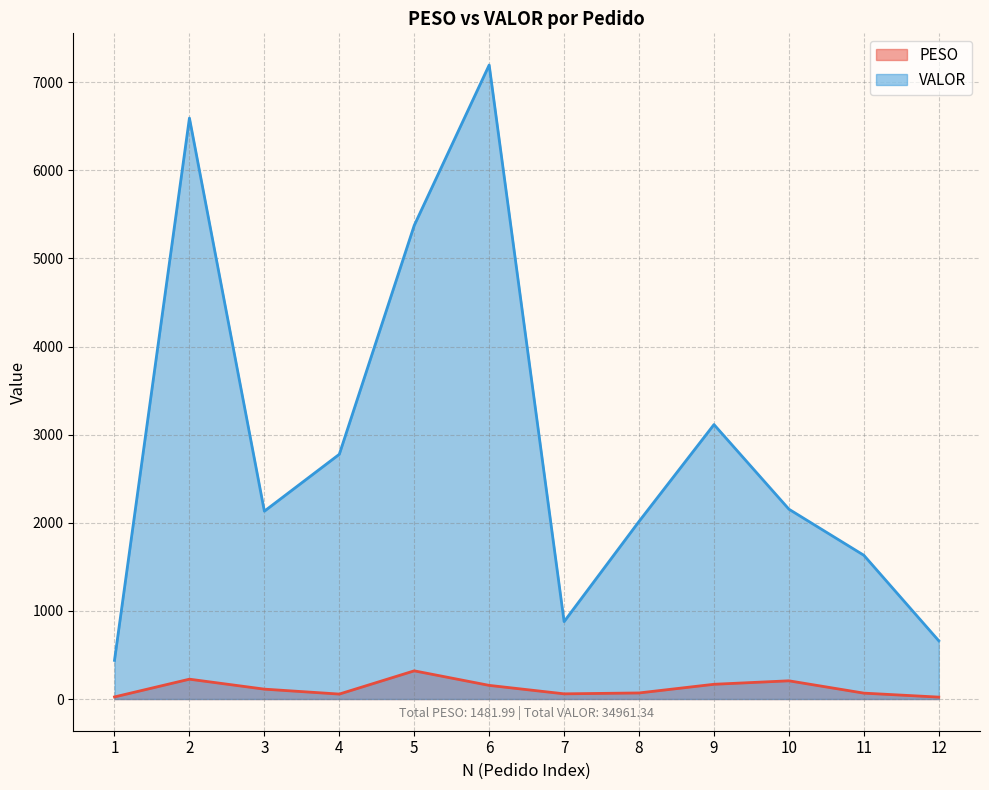

The value of VALOR at 6 is 7194.0. True or false?

True